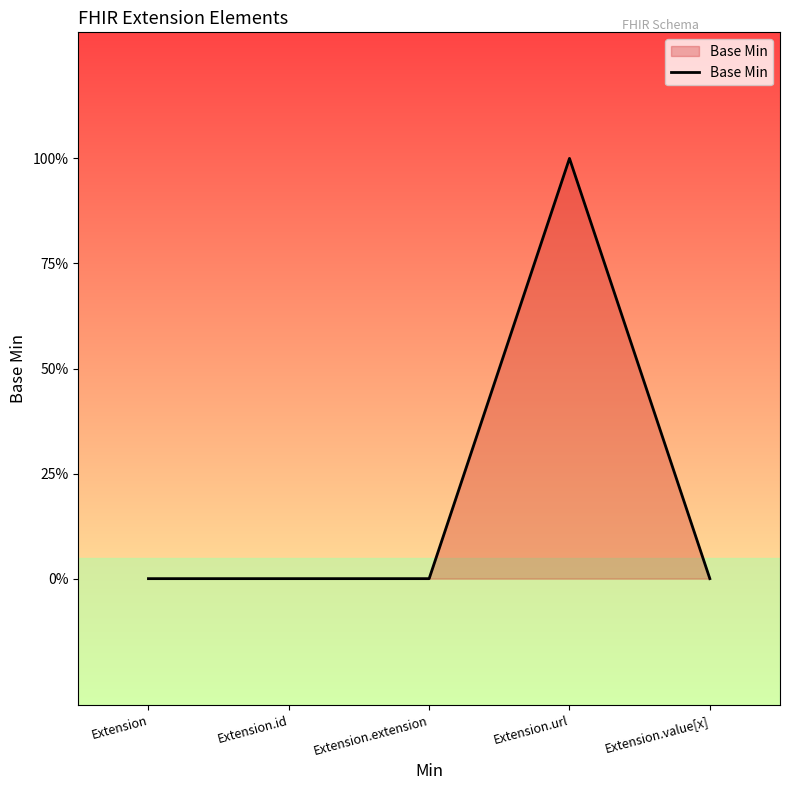

Which category has the highest value across all series?

Extension.url